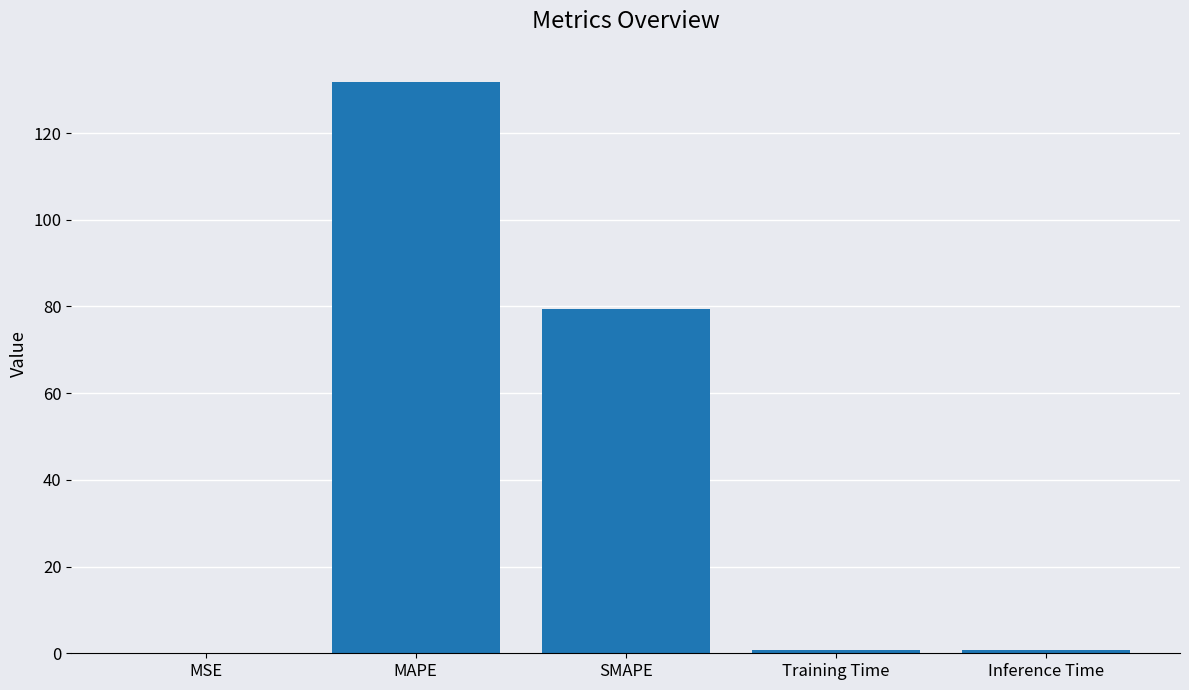

The value at SMAPE is 52.0. True or false?

False